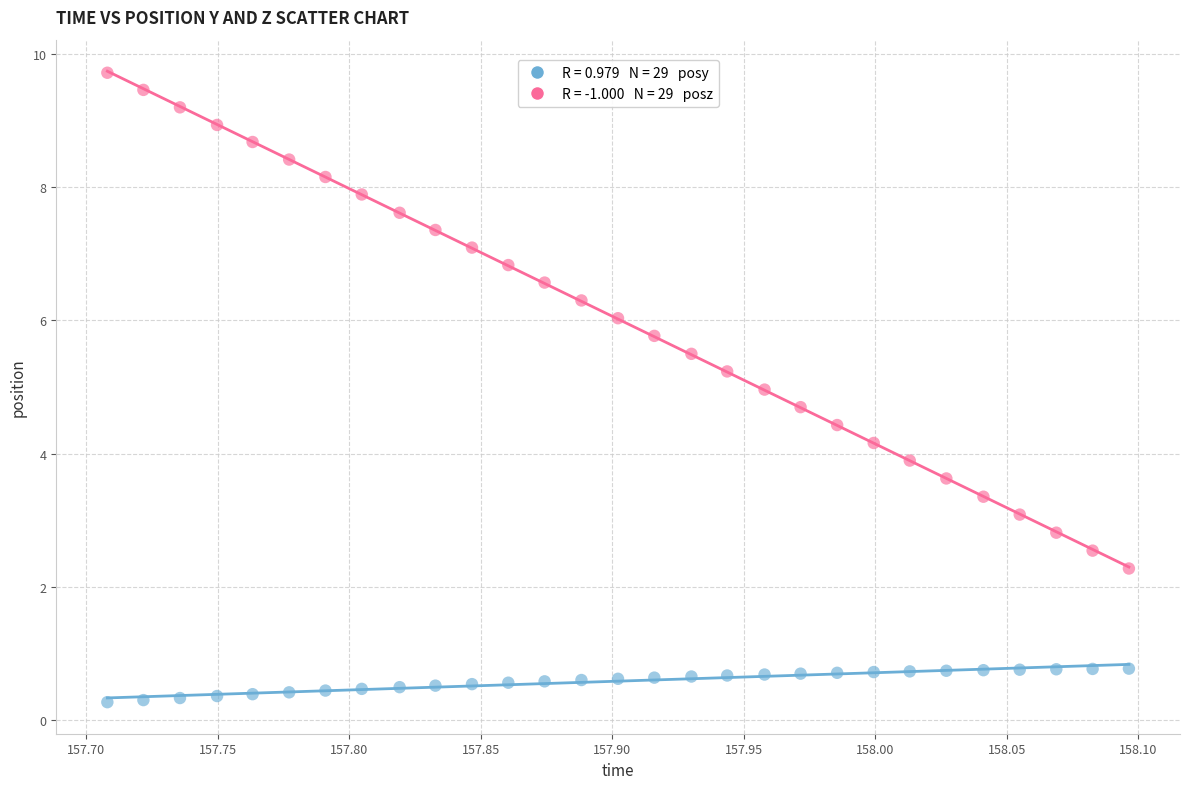

Across all data points, what is the range of X values (max minus min)?

0.4